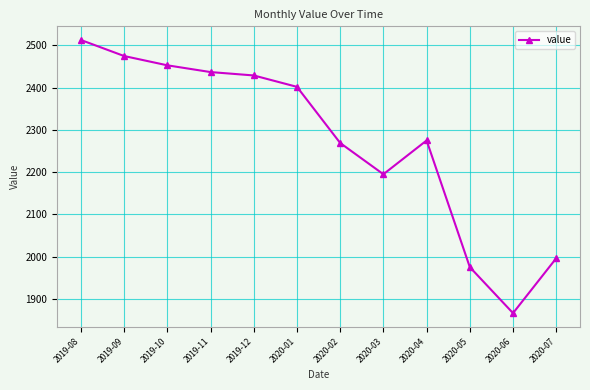

What is the average value?

2274